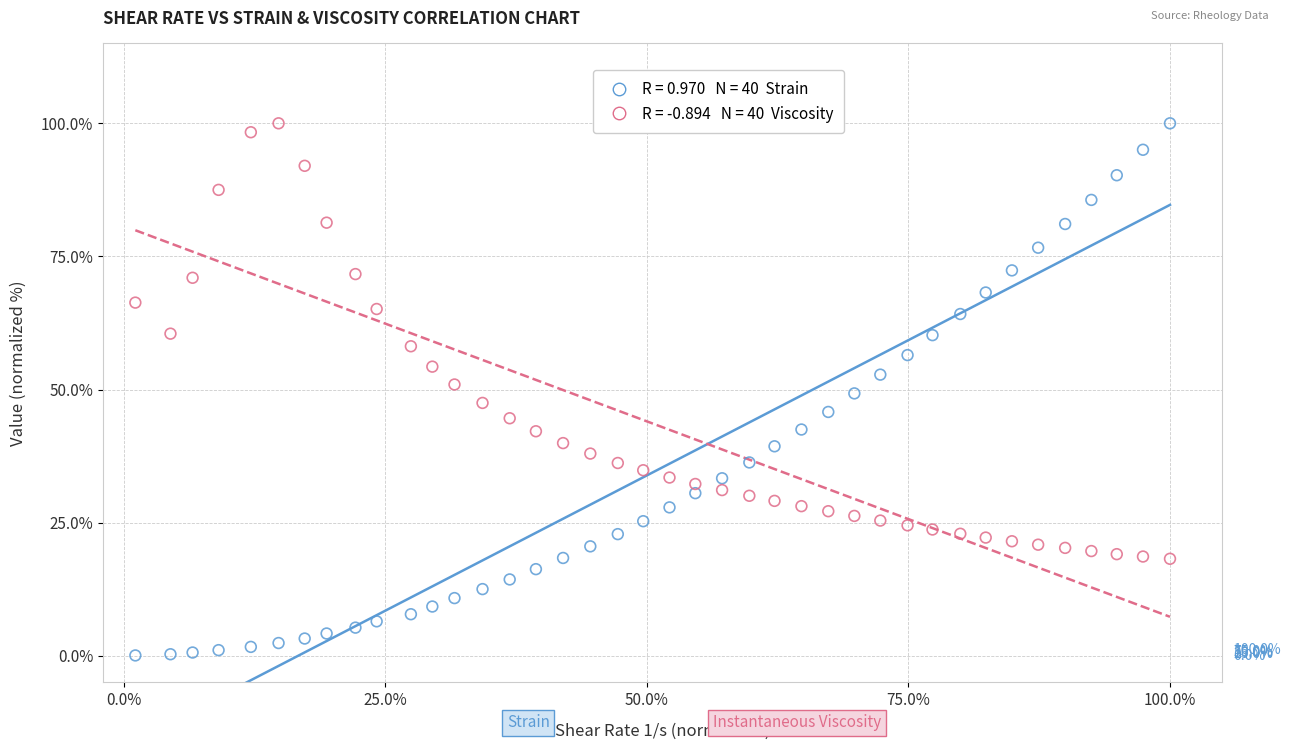

Across all data points, what is the range of X values (max minus min)?

98.9